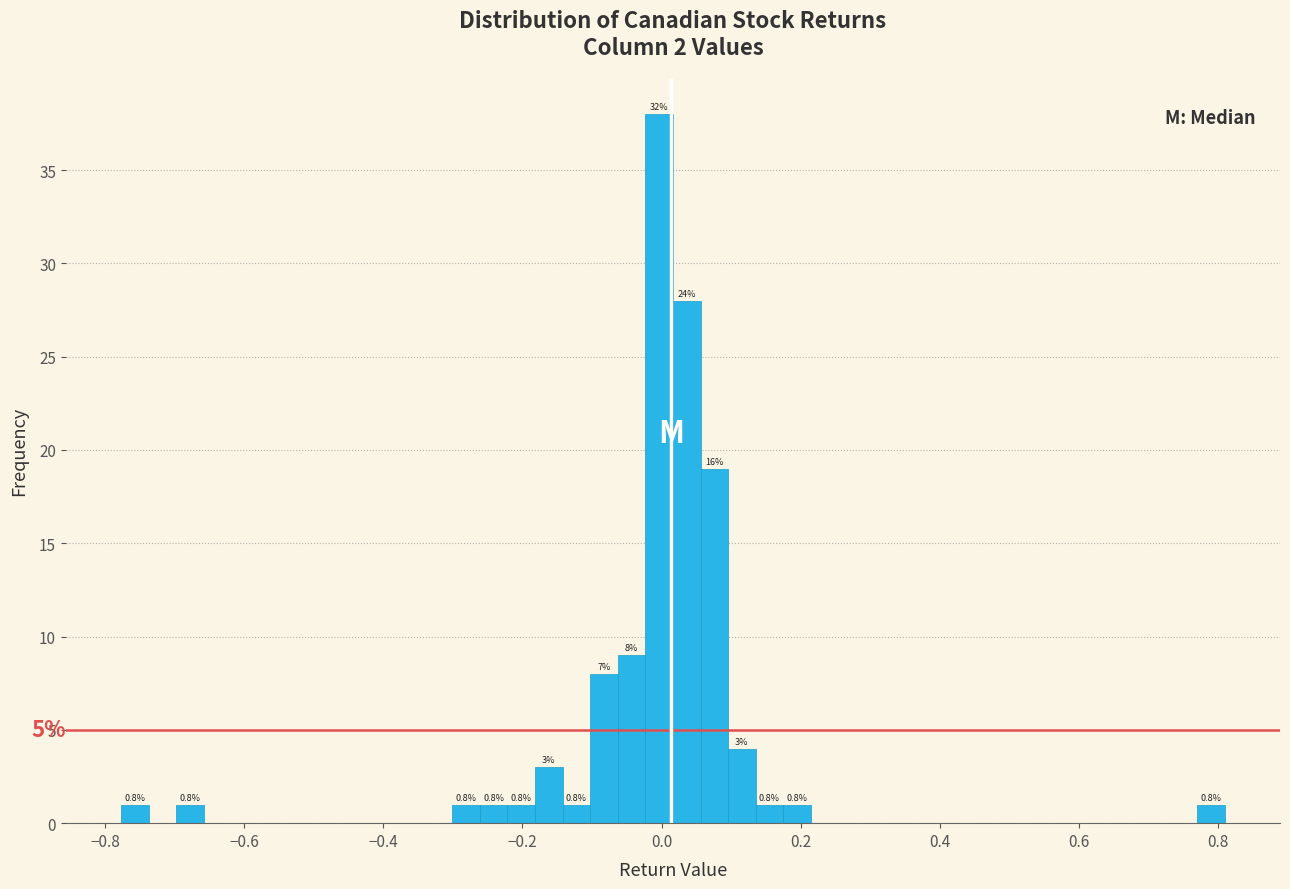

Read against the x-axis, roughly where is the centre of the tallest bar?

0.00